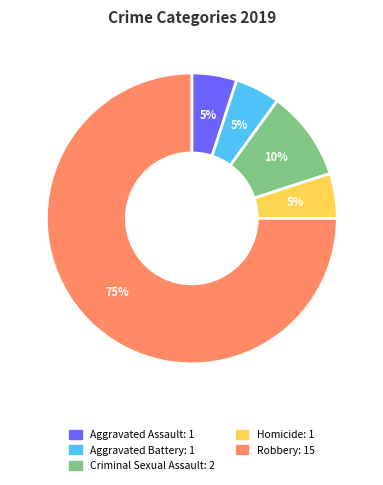

Combined, do Criminal Sexual Assault and Aggravated Battery account for over 50%?

No